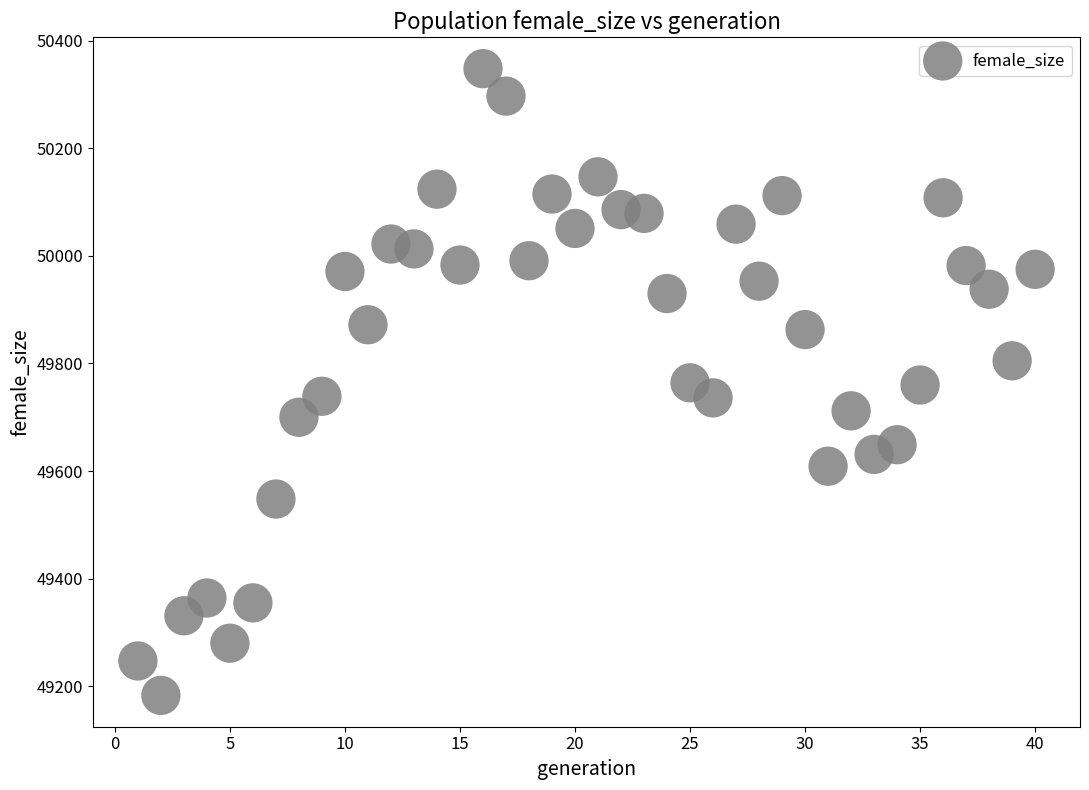

What is the range of X values (max minus min)?

39